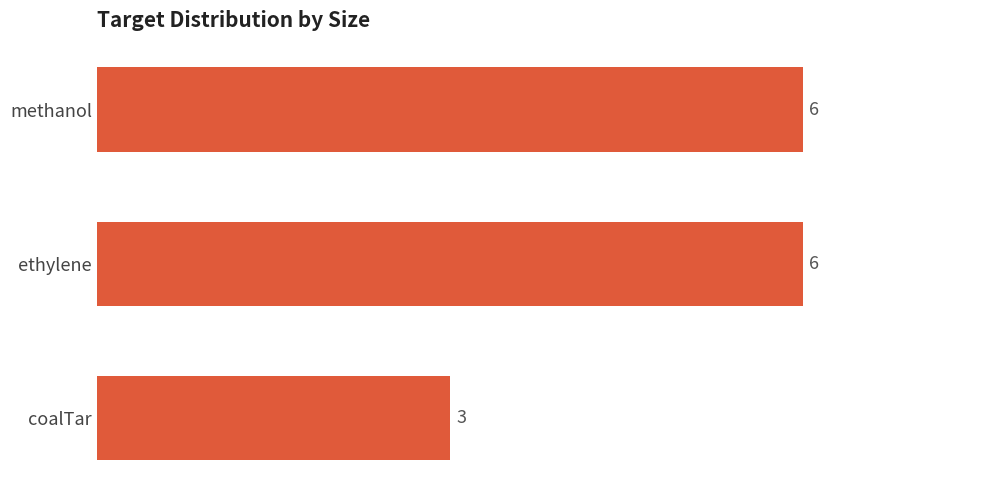

Reading top to bottom, list all the values displayed in this chart.

6	6	3